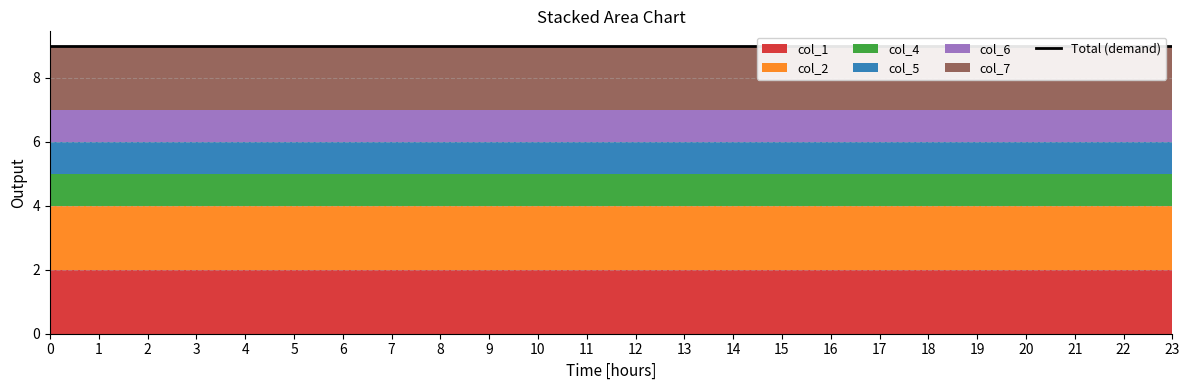

Reading left to right, what are all the values shown in this chart?

col_1: 2	2	2	2	2	2	2	2	2	2	2	2	2	2	2	2	2	2	2	2	2	2	2	2
col_2: 2	2	2	2	2	2	2	2	2	2	2	2	2	2	2	2	2	2	2	2	2	2	2	2
col_4: 1	1	1	1	1	1	1	1	1	1	1	1	1	1	1	1	1	1	1	1	1	1	1	1
col_5: 1	1	1	1	1	1	1	1	1	1	1	1	1	1	1	1	1	1	1	1	1	1	1	1
col_6: 1	1	1	1	1	1	1	1	1	1	1	1	1	1	1	1	1	1	1	1	1	1	1	1
col_7: 2	2	2	2	2	2	2	2	2	2	2	2	2	2	2	2	2	2	2	2	2	2	2	2